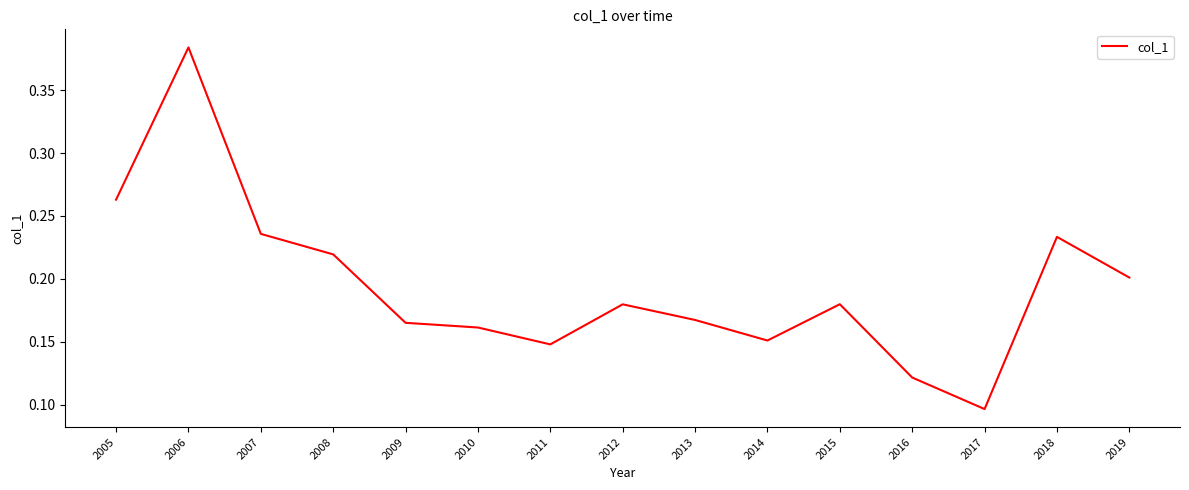

Where is the data nearest to the value 0?

2017